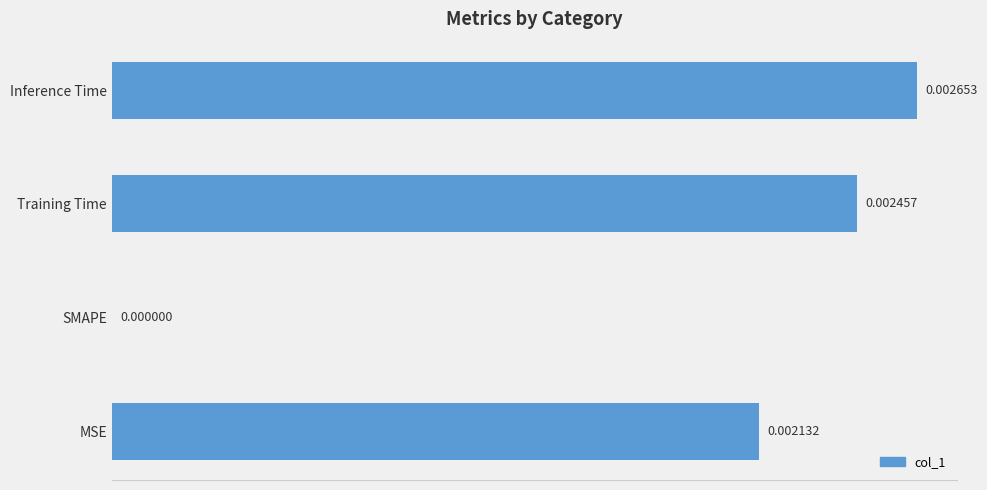

Which category has the highest value across all series?

Inference Time